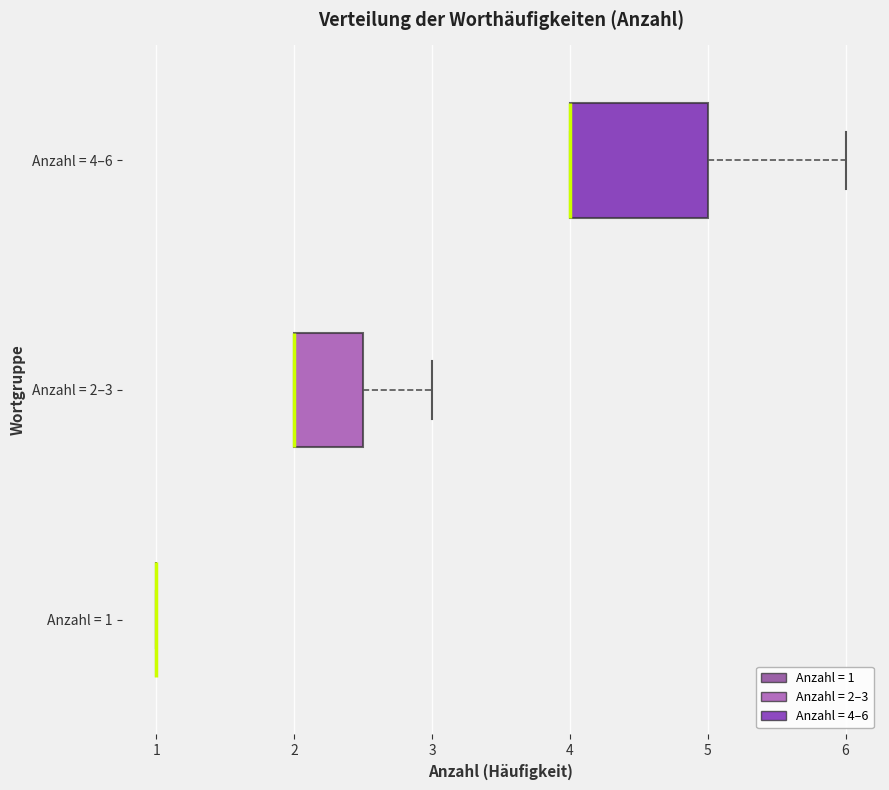

Where is the left edge of the box for Anzahl = 2–3 on the x-axis? The values are not printed on the chart, so give them approximately, as read against the axis.

2.0